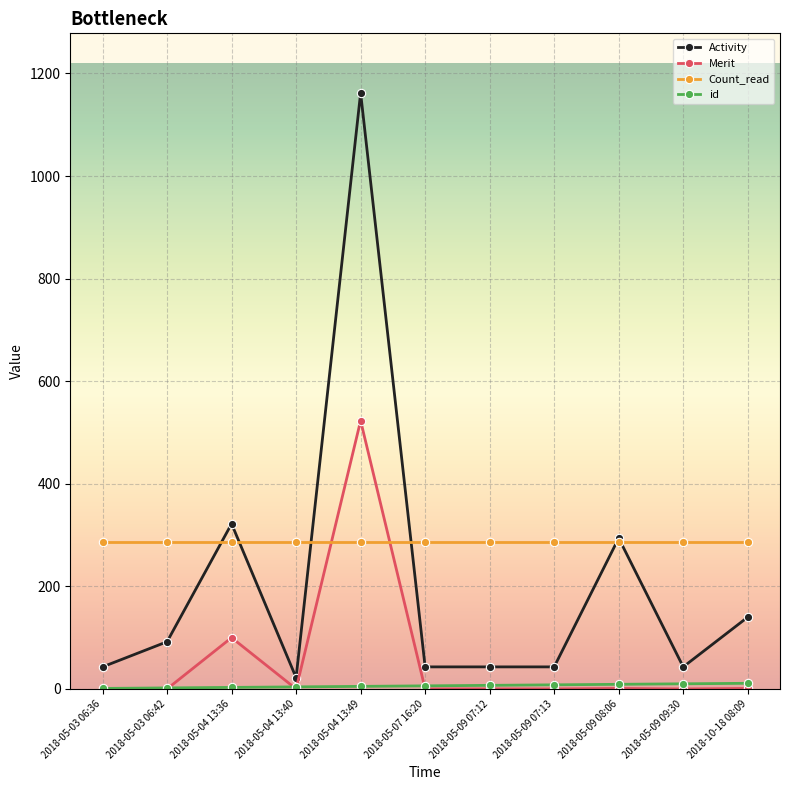

True or false: Activity has more than 2 points higher than both neighbors.

True